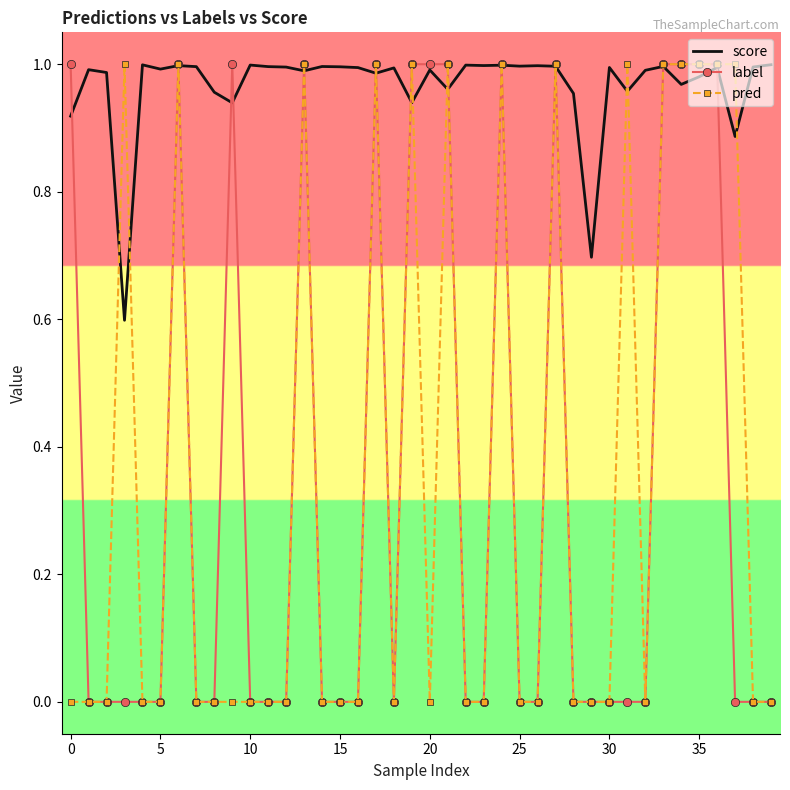

What are all the series names shown in the legend?

score, label, pred